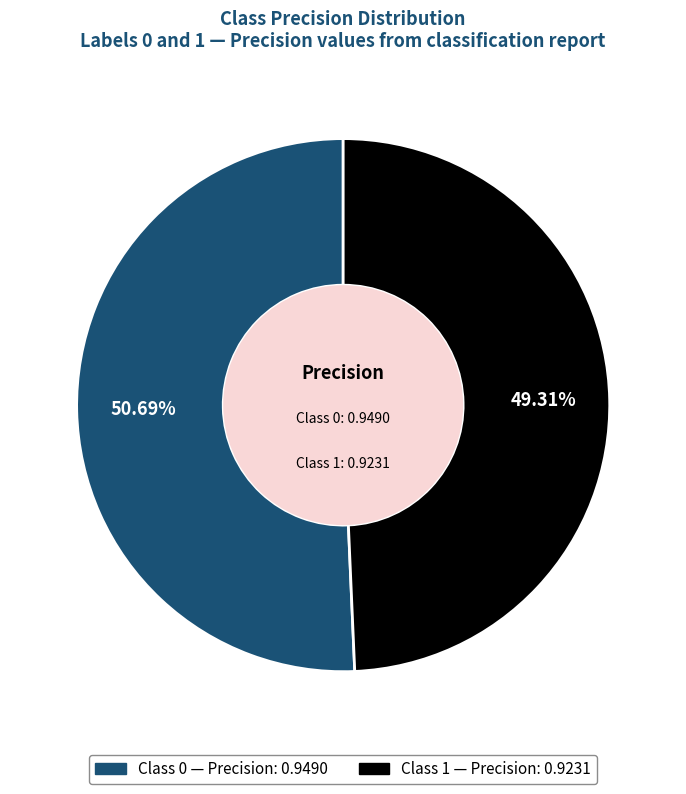

Does any single category account for the majority?

Yes